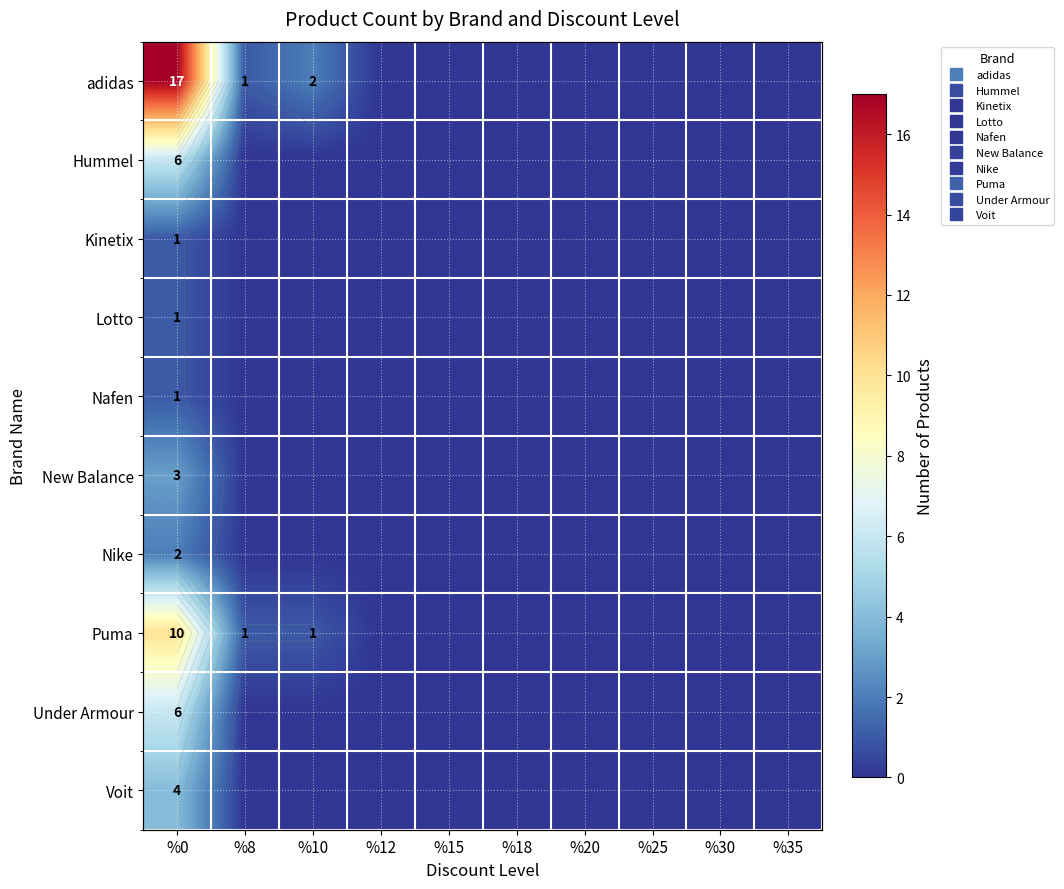

Rank the series at %10 from highest to lowest value.

adidas, Puma, Hummel, Kinetix, Lotto, Nafen, New Balance, Nike, Under Armour, Voit